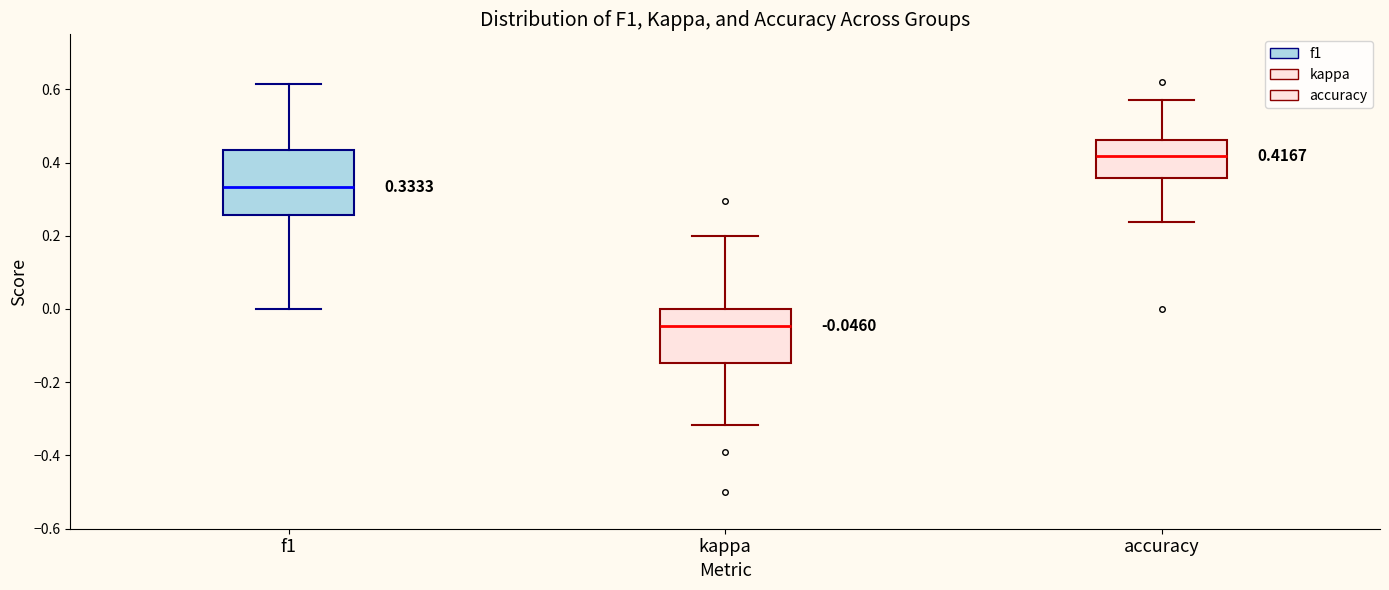

Which box has the highest median line?

accuracy